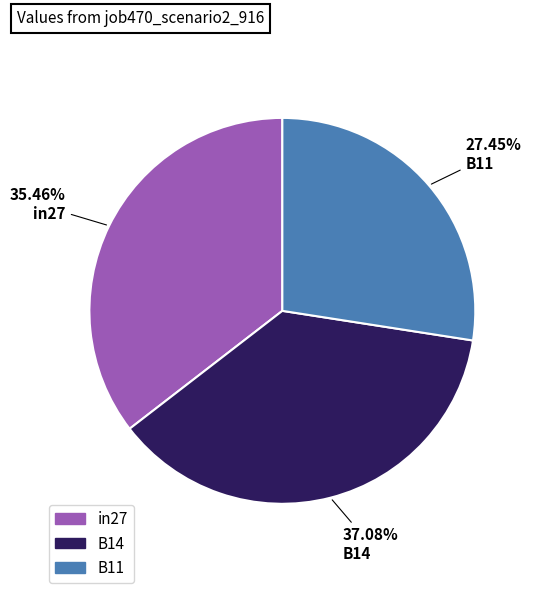

Is there any slice that represents more than half of the pie?

No